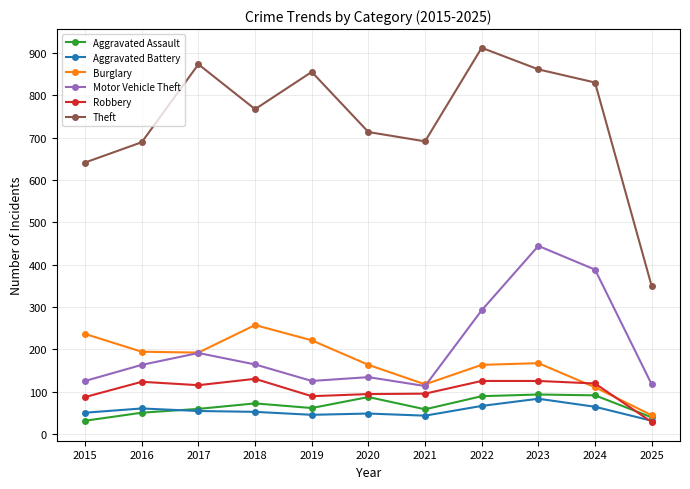

Does the chart display data point markers on the line(s)?

Yes